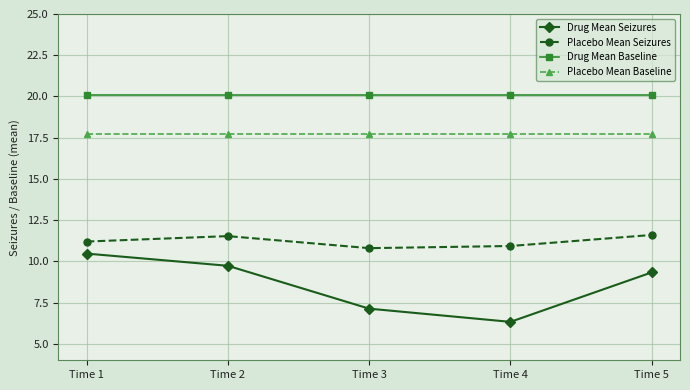

The Drug Mean Seizures series shows 9.3 at Time 5. True or false?

True